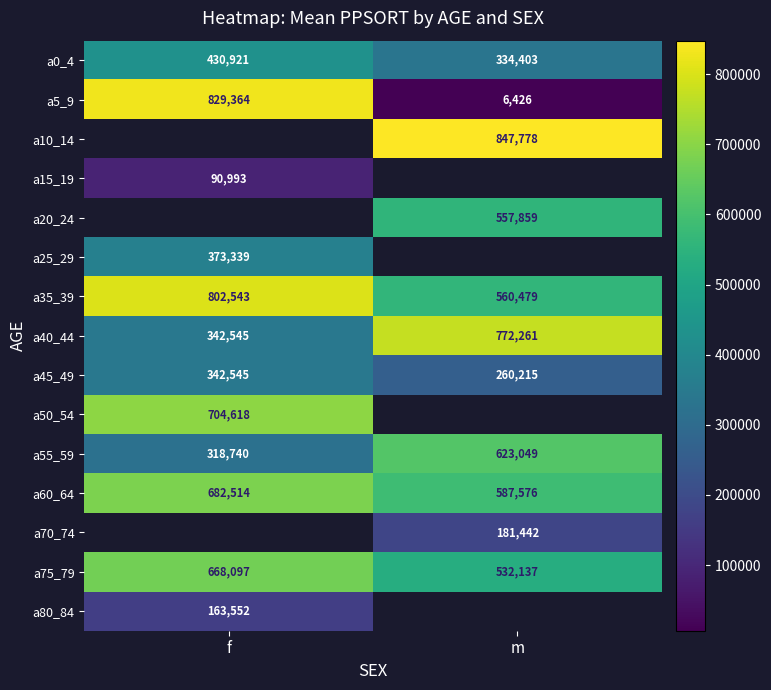

What is the spread (max minus min) of values at f?

738371.0